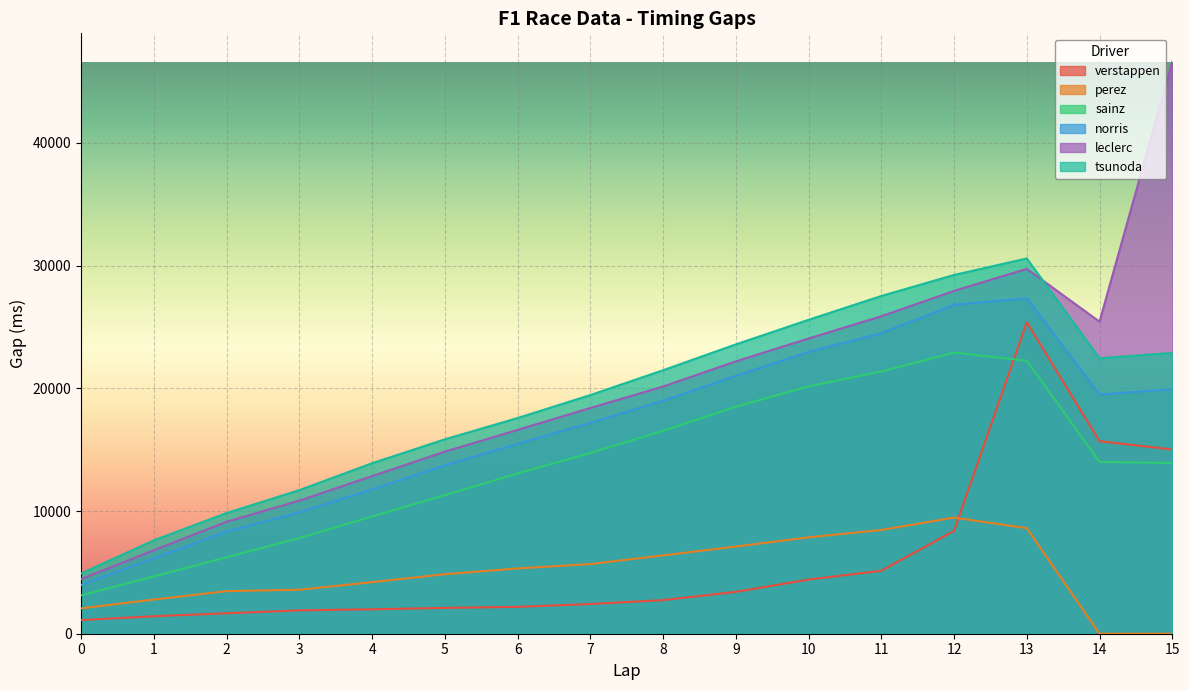

Which category has the highest value across all series?

15